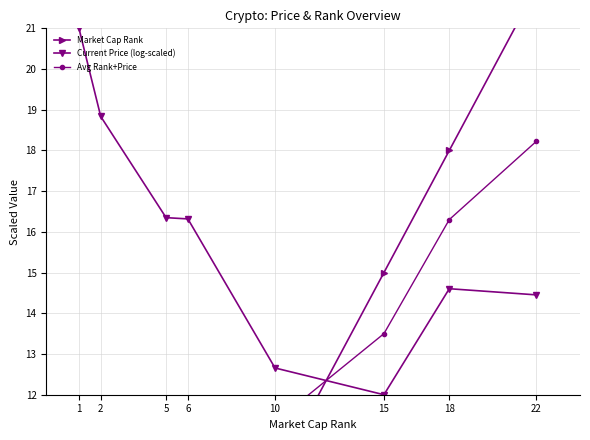

At which category is the sum across all series the highest?

22